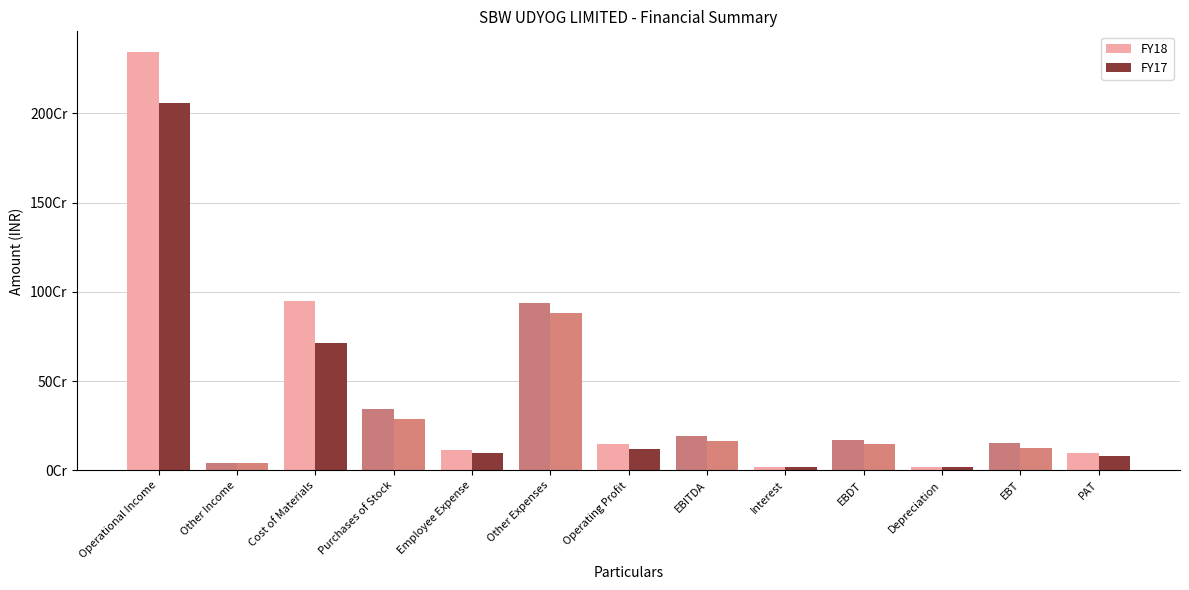

What is the sum of all FY18 values?

5528978721